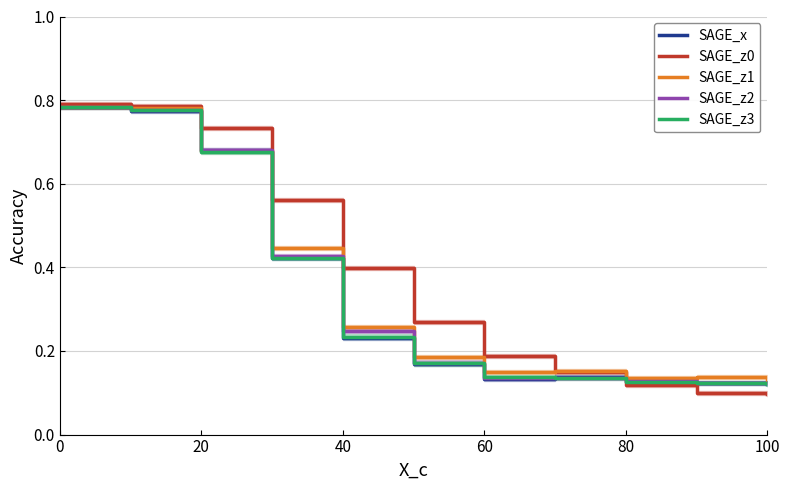

How many series are shown in this chart?

5